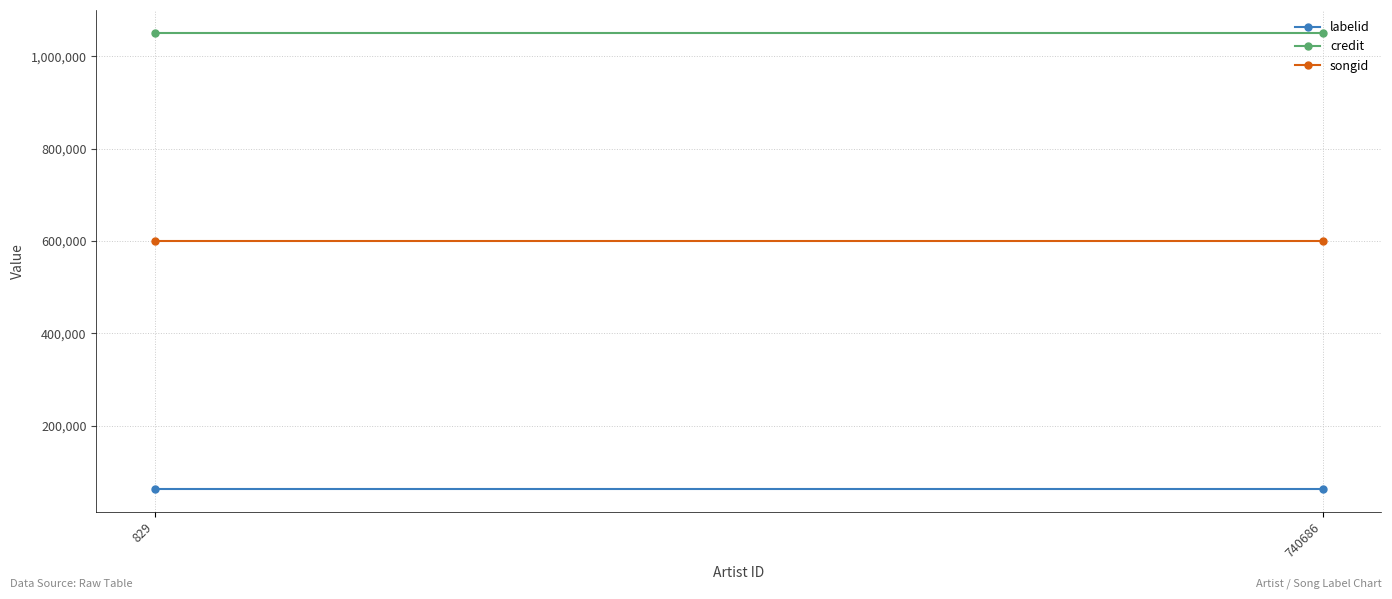

Rank the categories by credit value from highest to lowest.

829, 740686